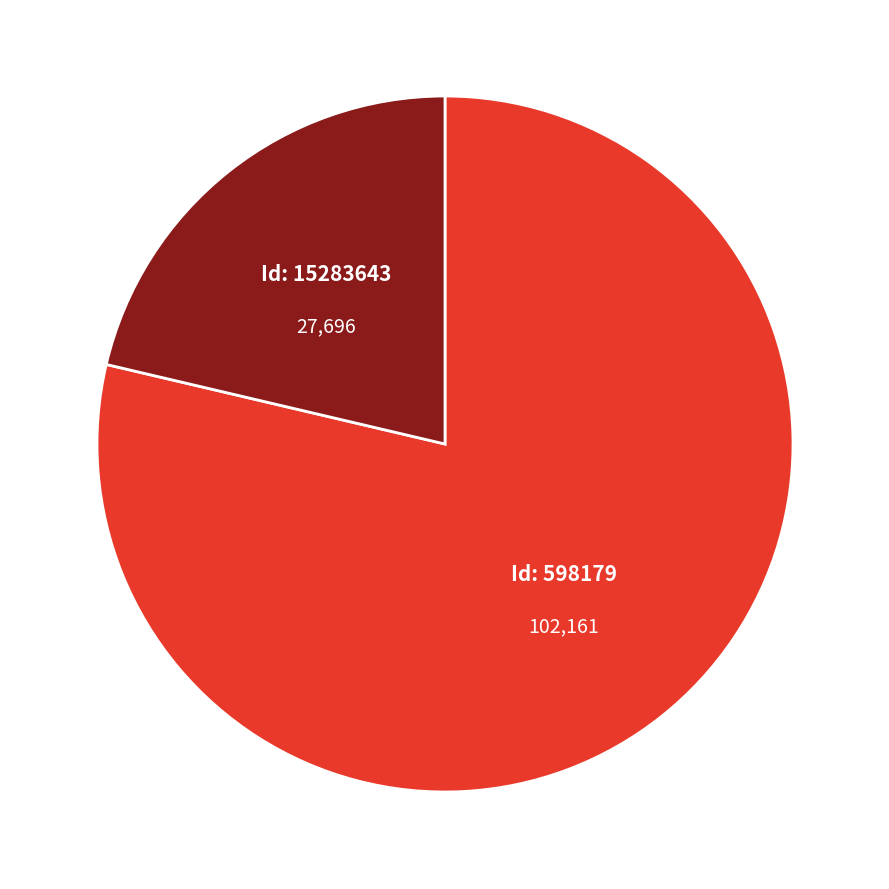

Does any single category account for the majority?

Yes